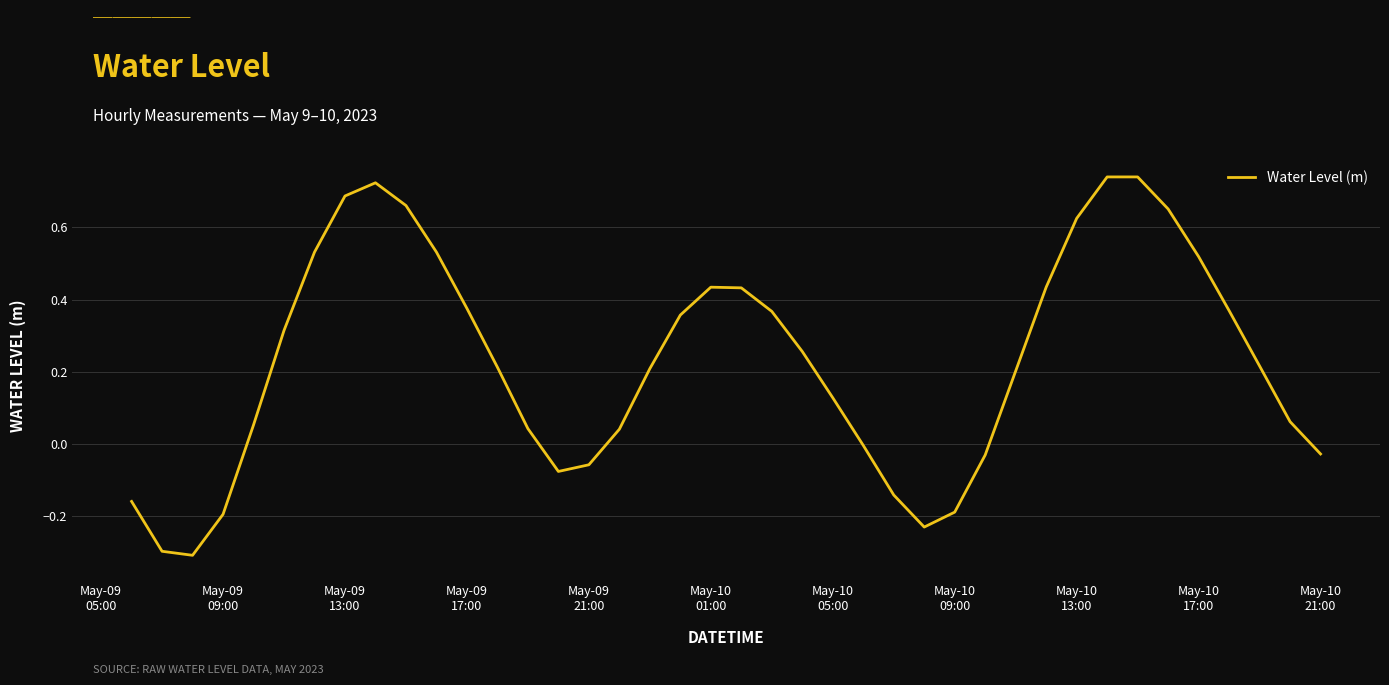

True or false: there are more than 0 points higher than both neighbors.

True